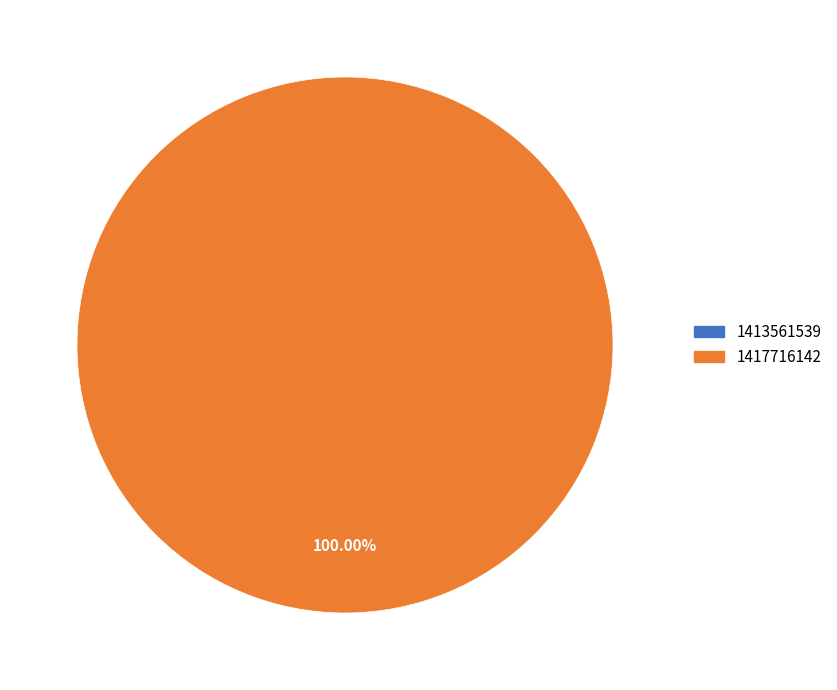

Rank the categories by value from lowest to highest.

1413561539, 1417716142